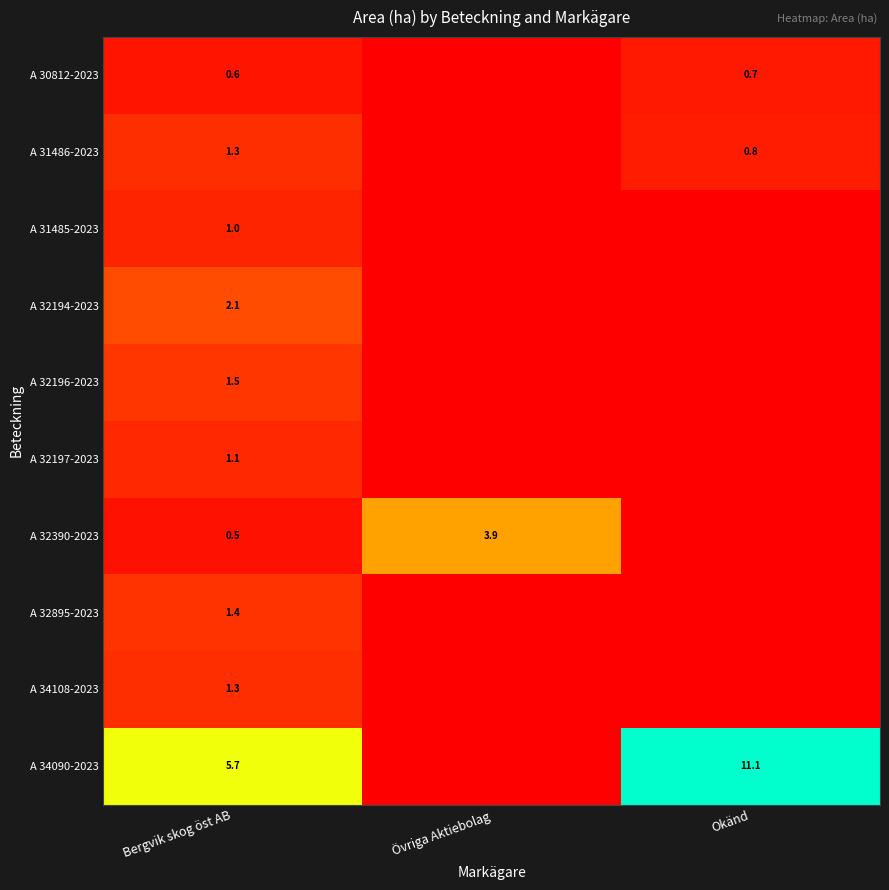

At which category is the sum across all series the highest?

Bergvik skog öst AB